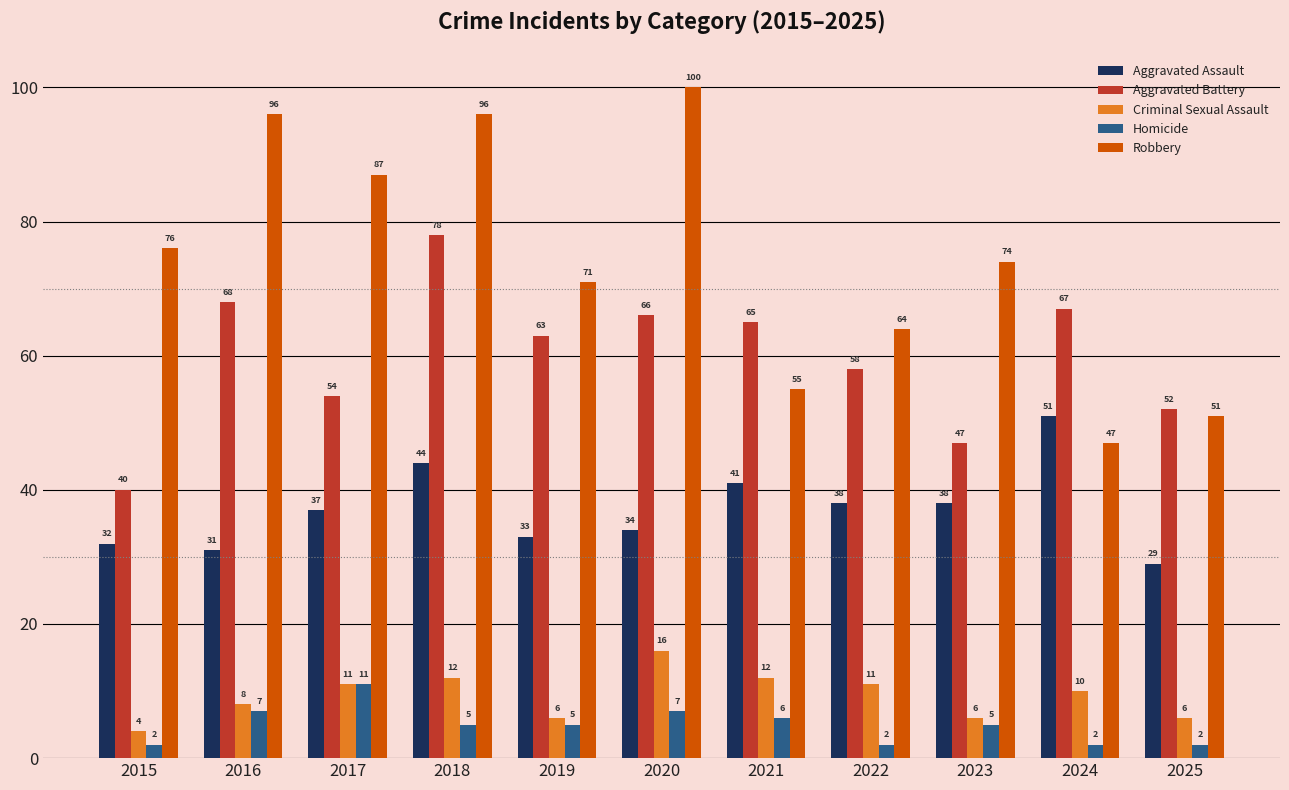

What are all the series names shown in the legend?

Aggravated Assault, Aggravated Battery, Criminal Sexual Assault, Homicide, Robbery